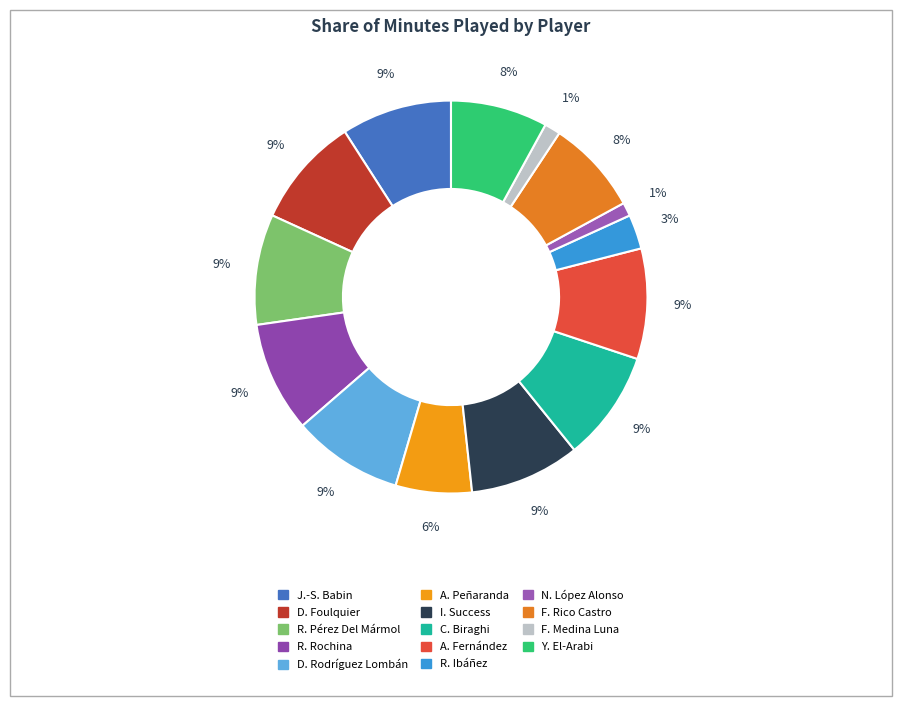

Count the number of slices in the pie.

14